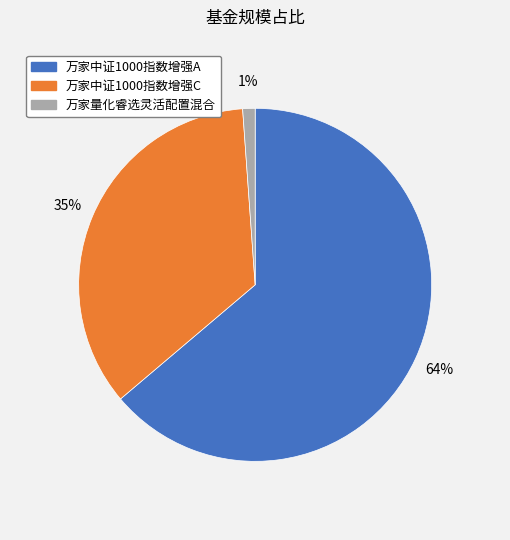

Does any single category account for the majority?

Yes